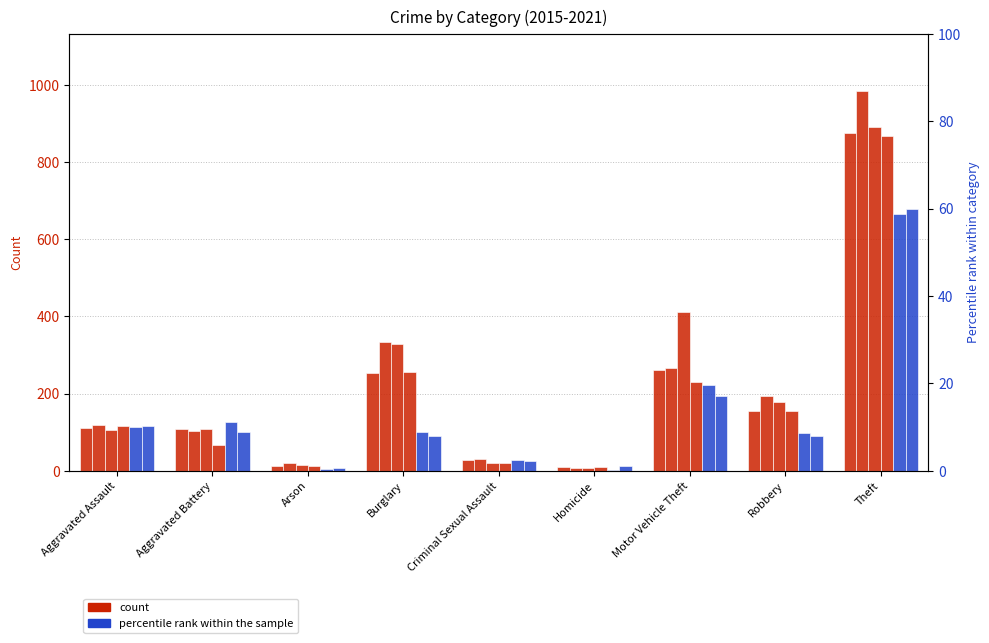

What is the label of the 7th bar from the right?

Arson